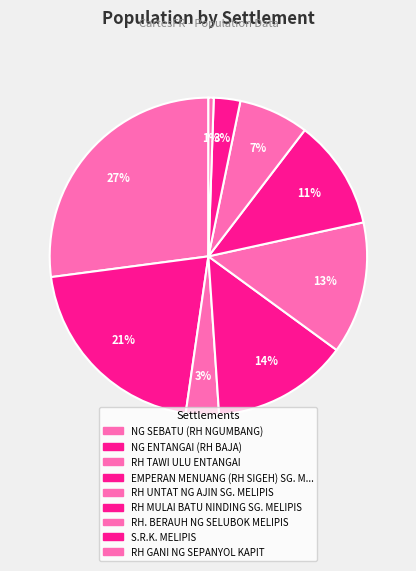

How many segments does this pie chart have?

9